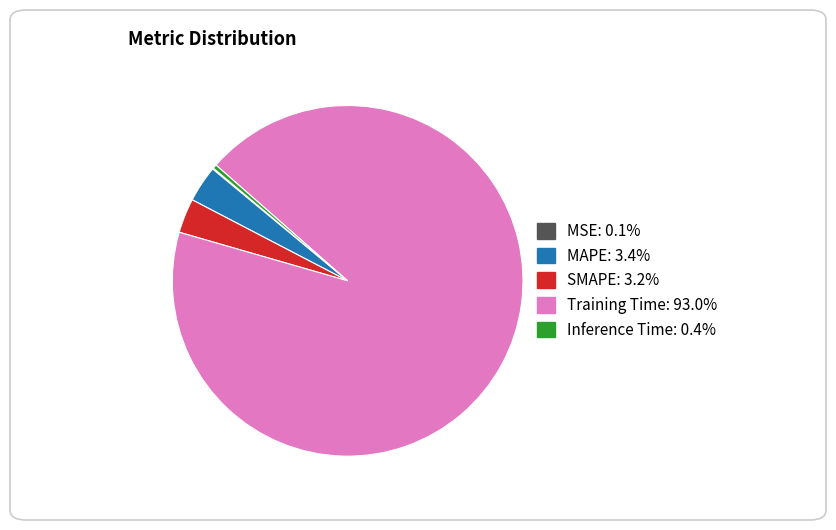

Do Training Time and SMAPE together represent more than half of the pie?

Yes